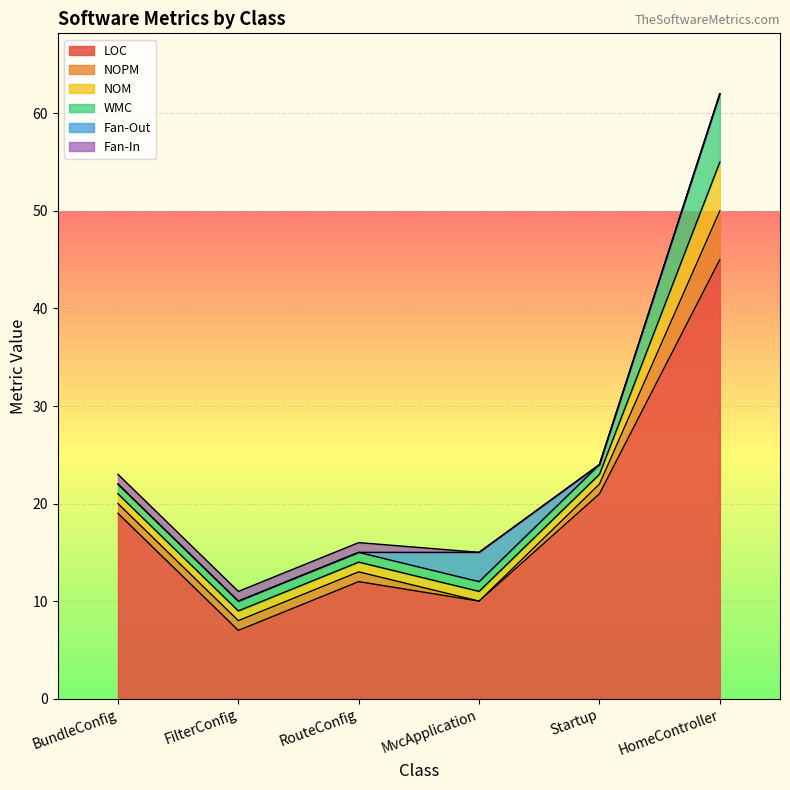

Reading right to left, extract all data points from this chart.

LOC: 45	21	10	12	7	19
NOPM: 5	1	0	1	1	1
NOM: 5	1	1	1	1	1
WMC: 7	1	1	1	1	1
Fan-Out: 0	0	3	0	0	0
Fan-In: 0	0	0	1	1	1